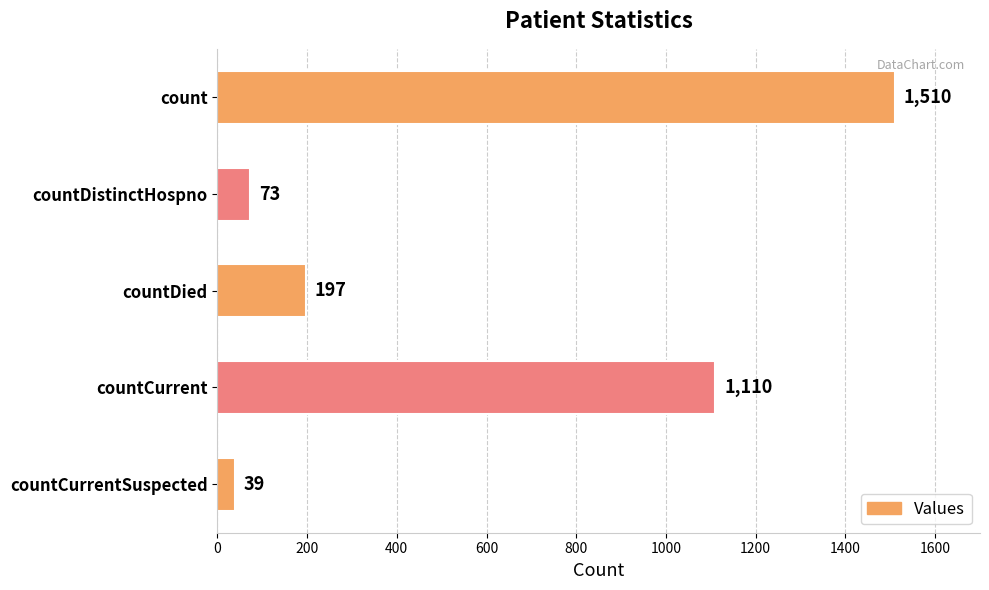

What is the change in value from count to countCurrent?

-400